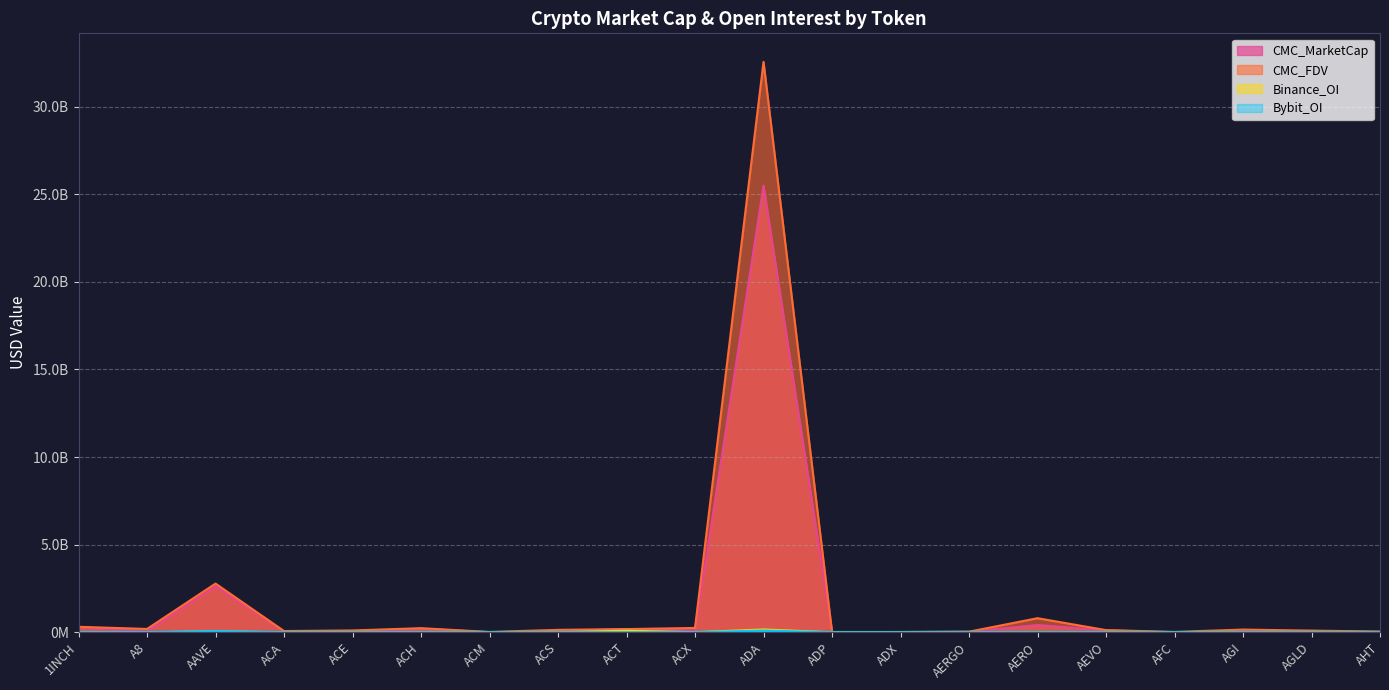

Where is the first local maximum for CMC_MarketCap?

AAVE